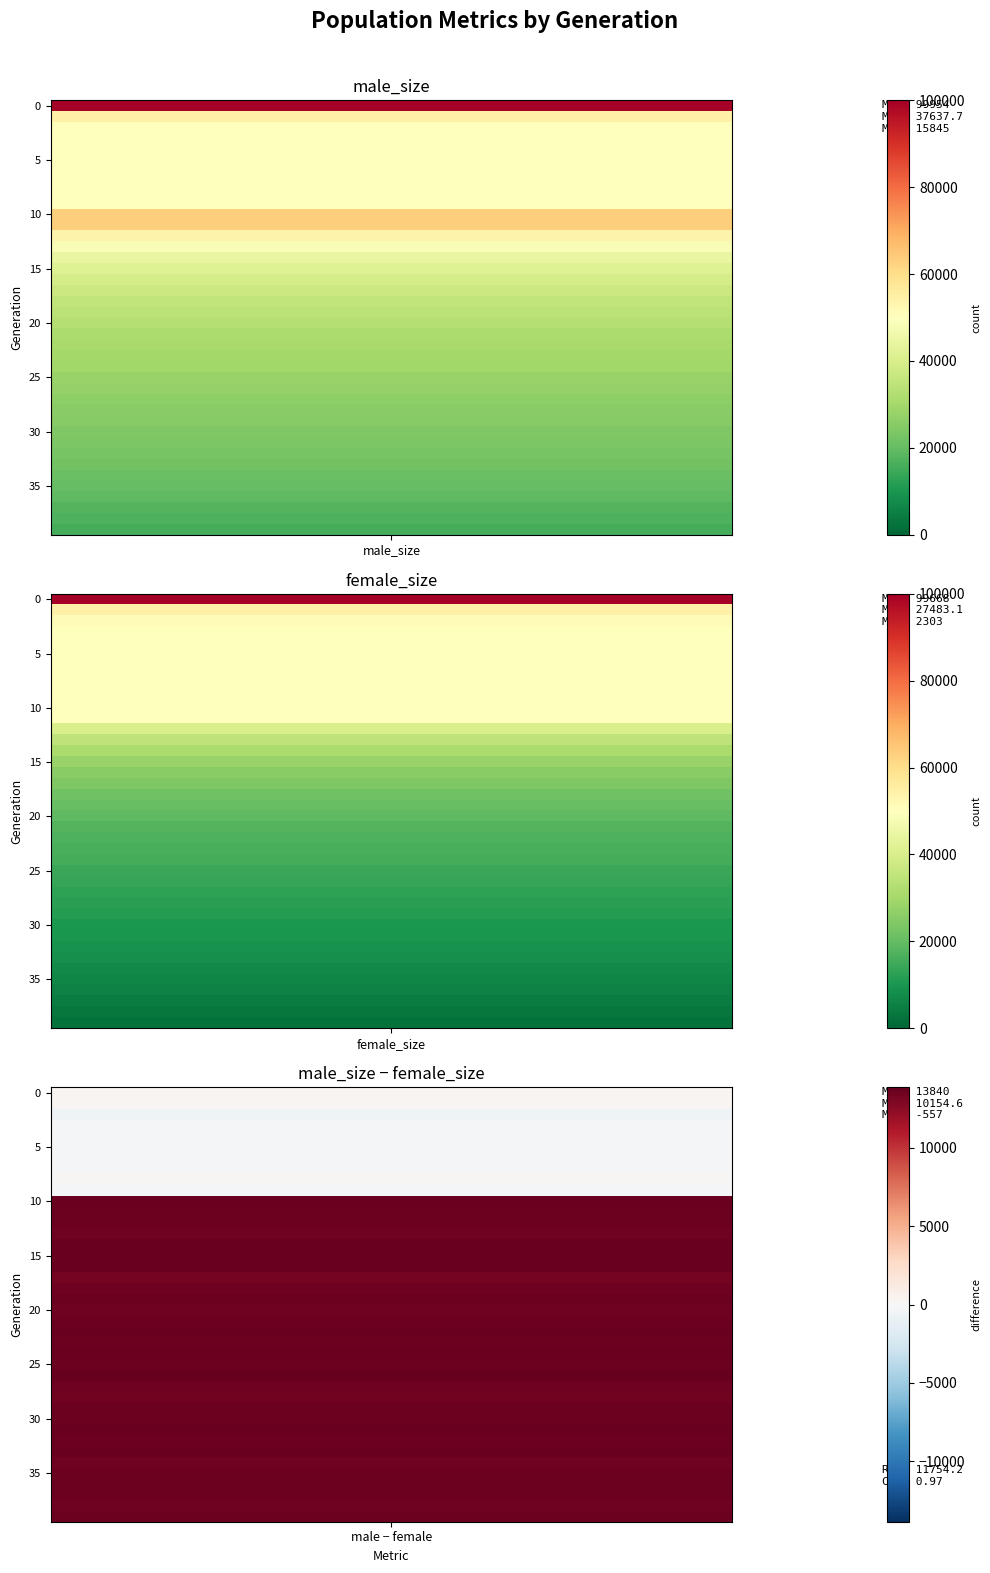

Reading left to right, extract all data points from this chart.

male_size: 99954	54536	50324	50067	50114	49877	49909	50052	50038	50074	63343	63563	53518	48540	44523	41574	39139	37389	35209	34011	32847	31465	30672	29874	29313	28023	27718	26318	25667	25133	23925	23535	22675	21939	20729	20004	19215	17948	16908	15845
female_size: 99668	54299	50881	50284	50313	50070	50119	50205	49854	50206	49663	49995	39964	35107	30860	27940	25430	24097	21788	20438	19362	17876	16990	16353	15687	14425	13878	12884	12325	11565	10302	9835	9081	8228	7226	6408	5614	4378	3422	2303
size: 199622	108835	101205	100351	100427	99947	100028	100257	99892	100280	113006	113558	93482	83647	75383	69514	64569	61486	56997	54449	52209	49341	47662	46227	45000	42448	41596	39202	37992	36698	34227	33370	31756	30167	27955	26412	24829	22326	20330	18148